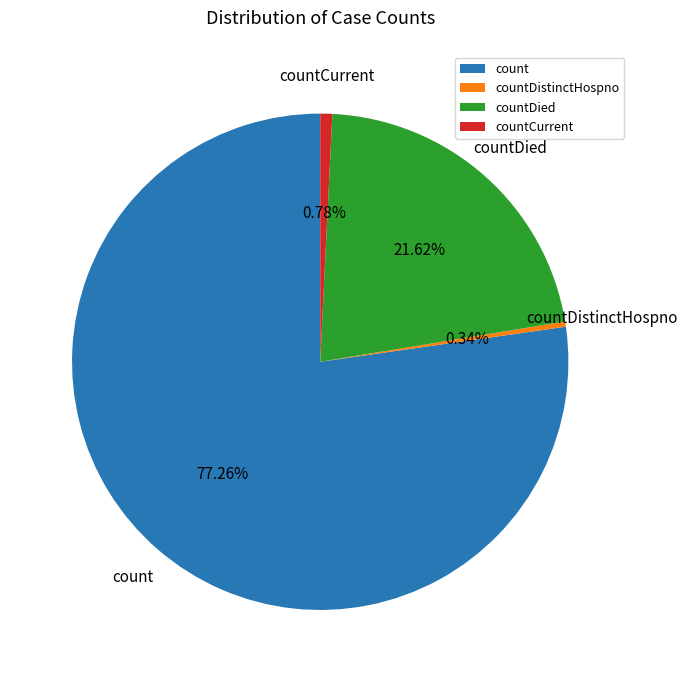

Which slice is the largest?

count